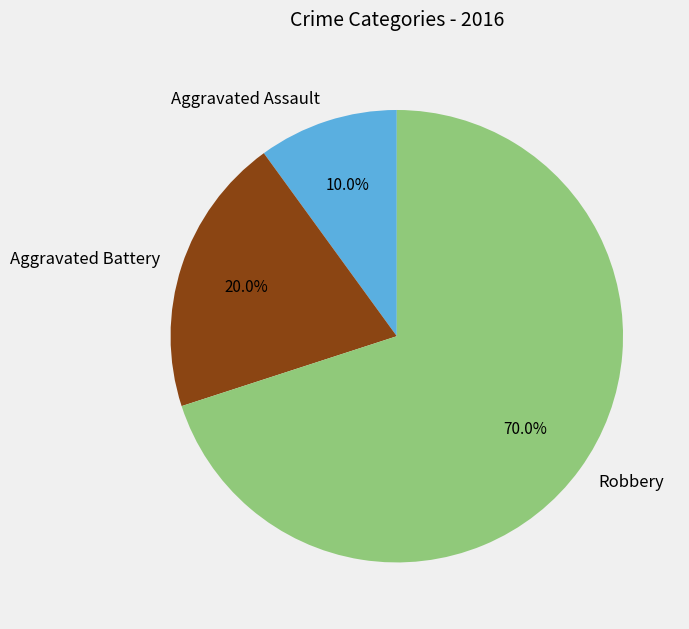

Approximately how many times larger is the value at Aggravated Battery compared to Robbery?

0.3